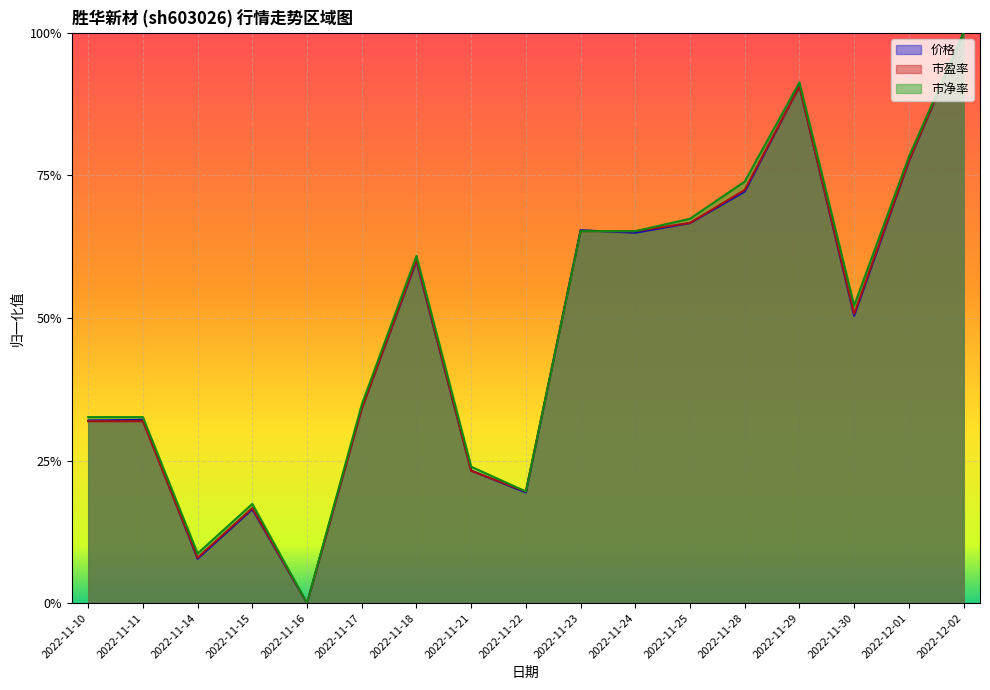

What is the sum of all 市净率 values?

8.2